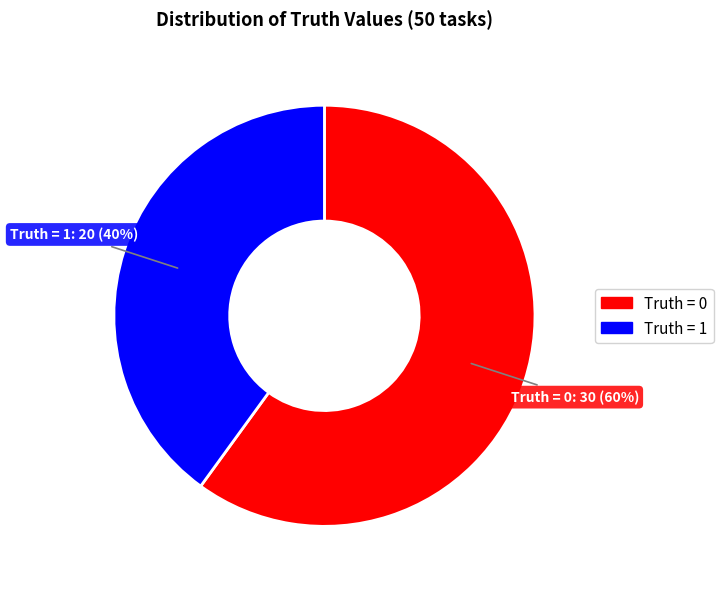

Combined, do Truth = 0 and Truth = 1 account for over 50%?

Yes